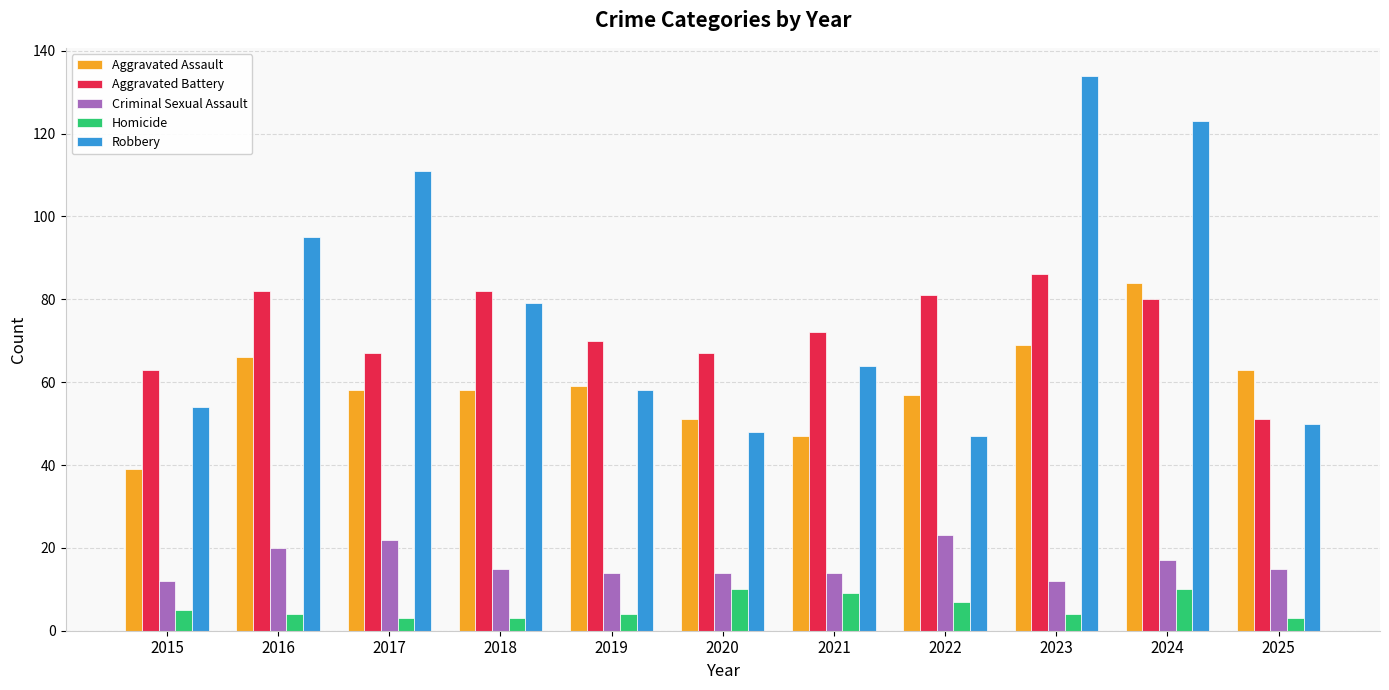

Which series changed the most between 2018 and 2025?

Aggravated Battery